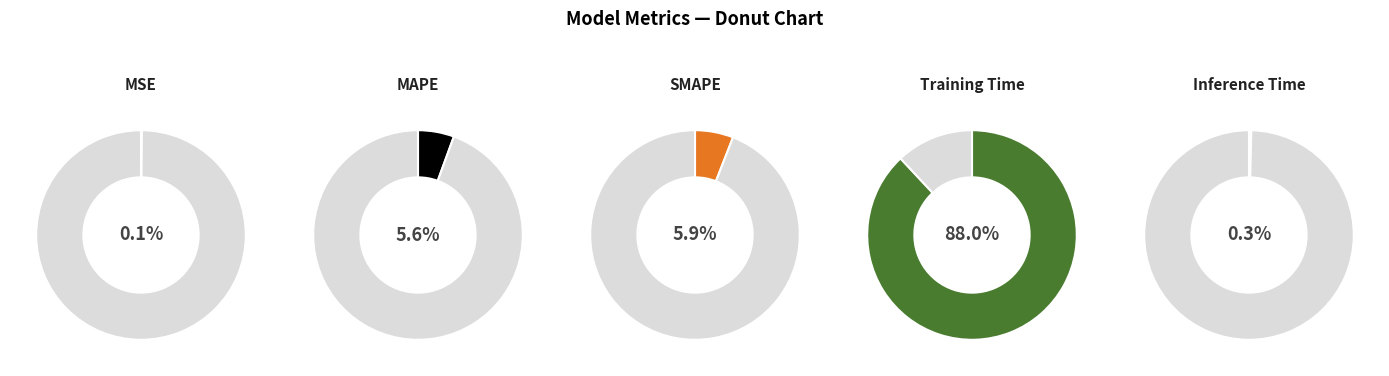

Rank the categories by value from highest to lowest.

Training Time, SMAPE, MAPE, Inference Time, MSE